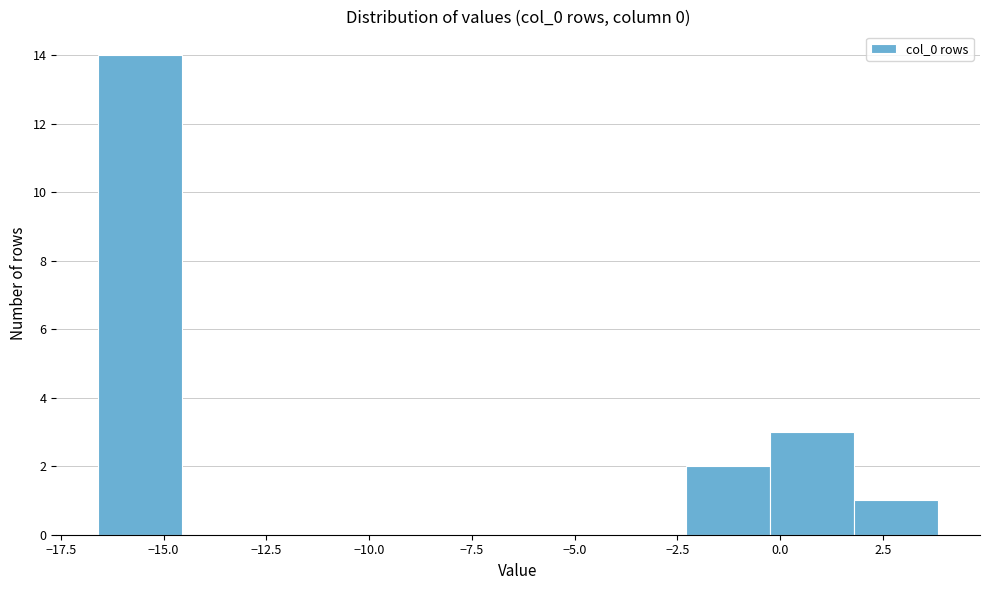

Reading left to right, transcribe this chart: for each bar, give the range it covers on the x-axis and its height. Neither the bar edges nor the heights are printed on the chart, so give them approximately, as read against the axes.

-16.5 to -14.5: 14
-14.5 to -12.5: 0
-12.5 to -10.5: 0
-10.5 to -8.5: 0
-8.5 to -6.5: 0
-6.5 to -4.5: 0
-4.5 to -2.5: 0
-2.5 to 0.0: 2
0.0 to 2.0: 3
2.0 to 4.0: 1